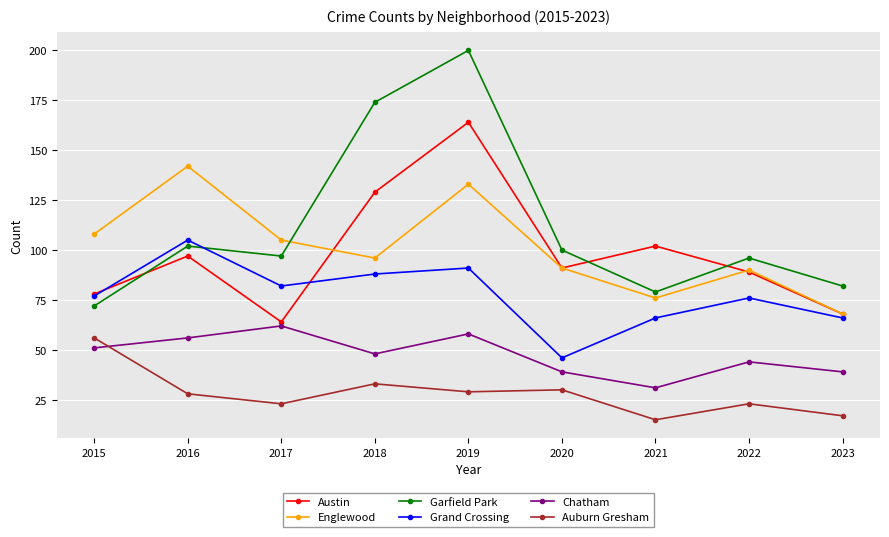

Reading left to right, list all the values displayed in this chart.

Austin: 78	97	64	129	164	91	102	89	68
Englewood: 108	142	105	96	133	91	76	90	68
Garfield Park: 72	102	97	174	200	100	79	96	82
Grand Crossing: 77	105	82	88	91	46	66	76	66
Chatham: 51	56	62	48	58	39	31	44	39
Auburn Gresham: 56	28	23	33	29	30	15	23	17